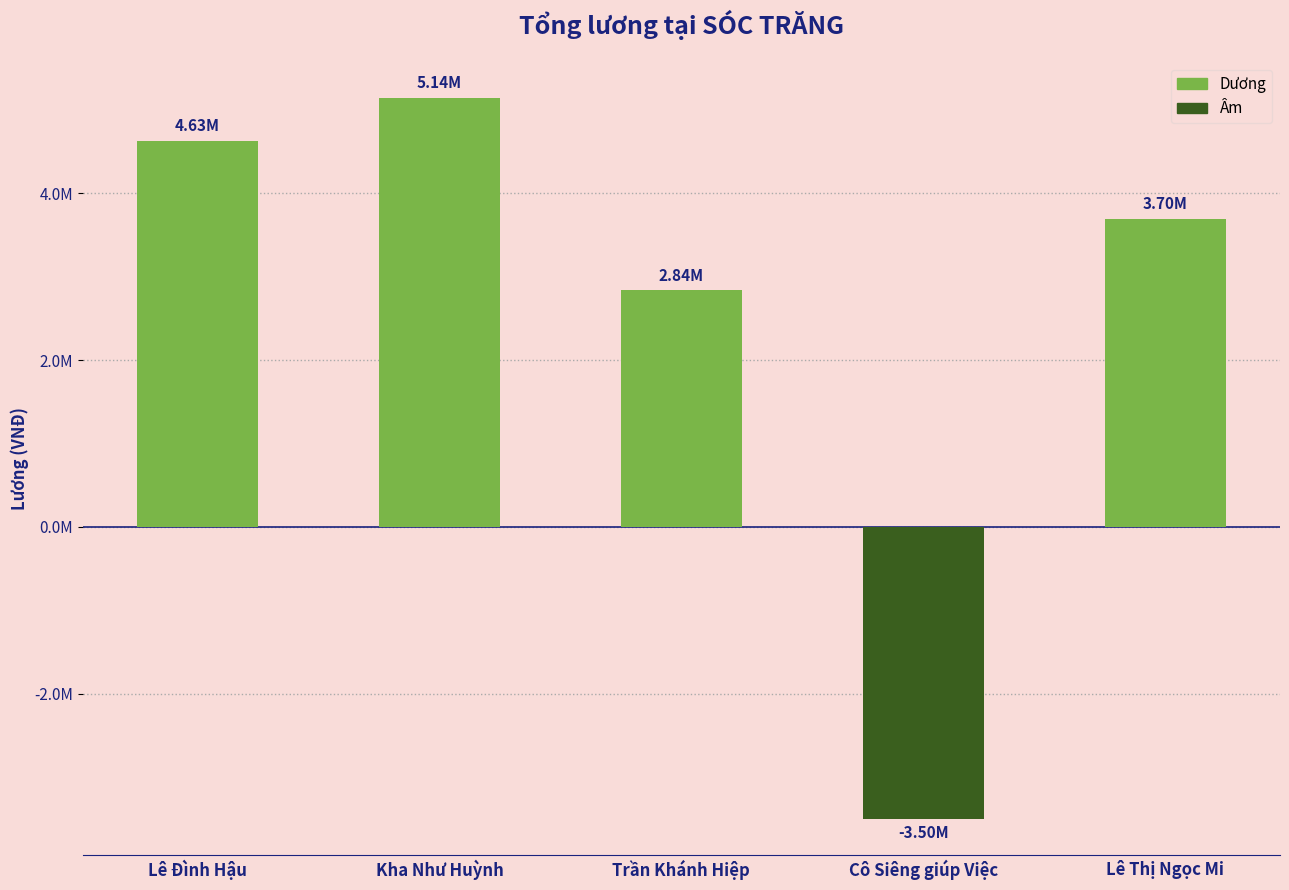

Are the bars horizontal?

No